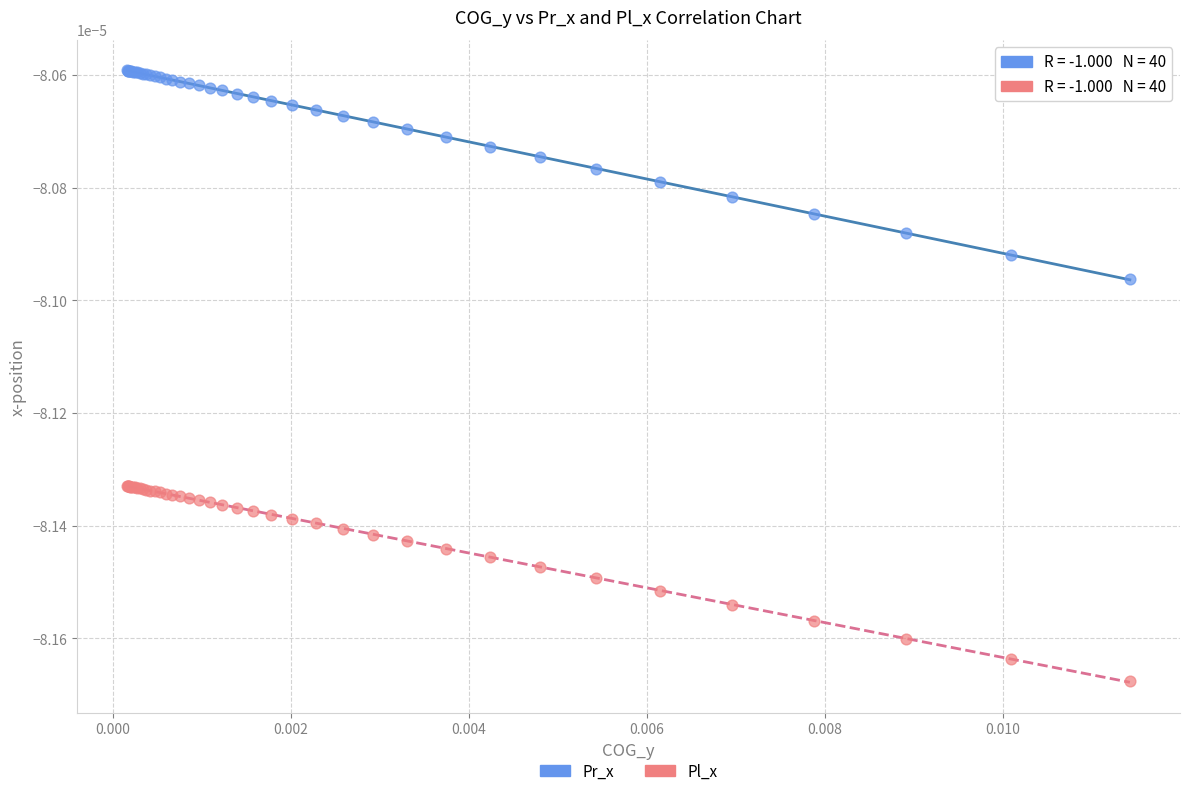

Which series contains the lowest Y value?

Pl_x